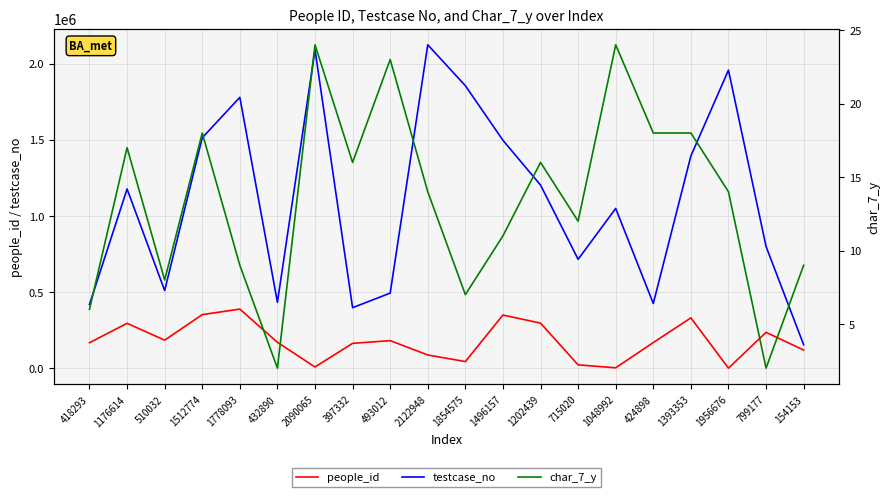

Rank the categories by people_id value from highest to lowest.

1778093, 1512774, 1496157, 1393353, 1202439, 1176614, 799177, 510032, 493012, 432890, 424898, 418293, 397332, 154153, 2122948, 1854575, 715020, 2090065, 1048992, 1956676